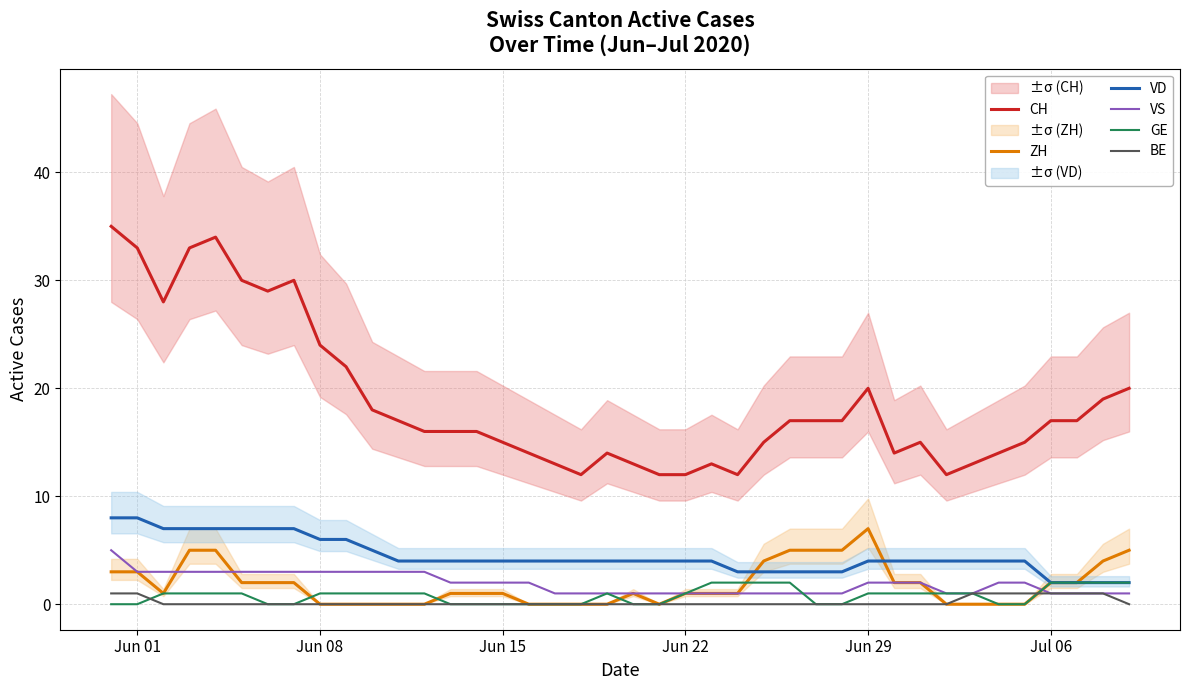

The ZH series shows 2 at Jul 06. True or false?

True